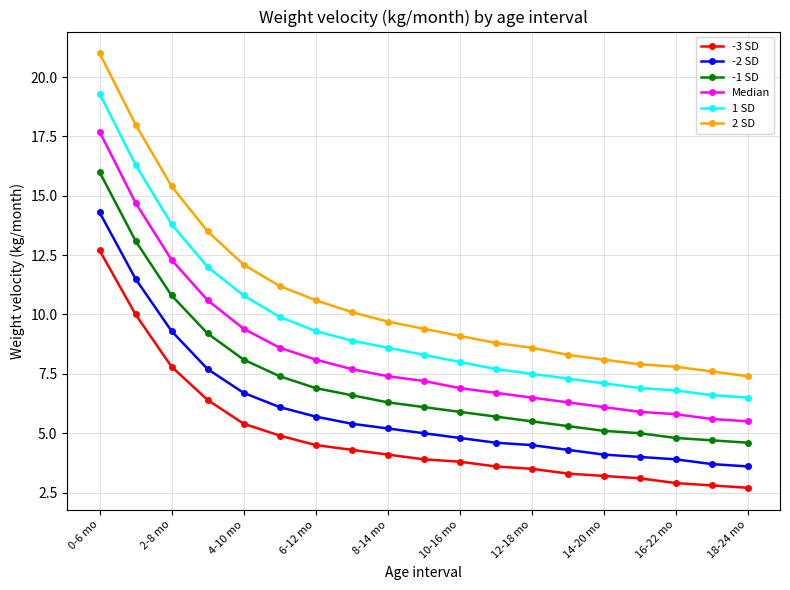

True or false: -1 SD and Median cross at least once.

False